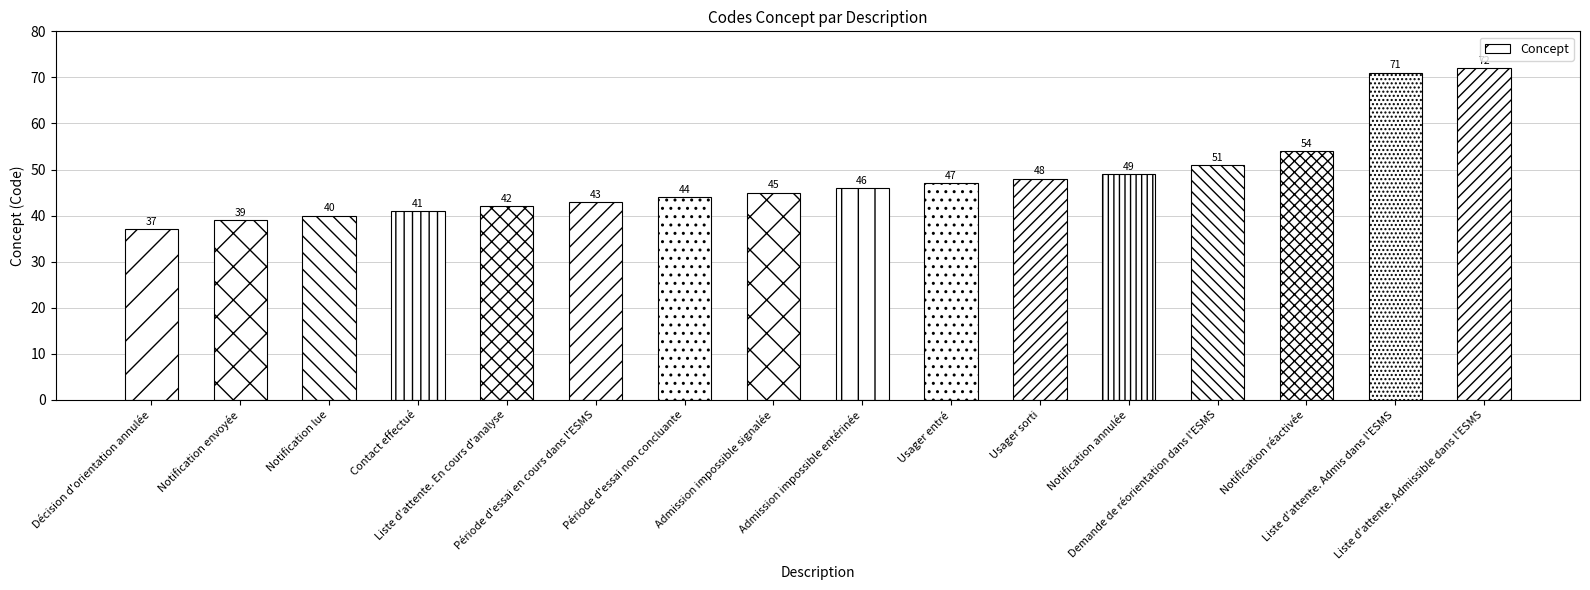

List the labels in order of value, largest first.

Liste d'attente. Admissible dans l'ESMS, Liste d'attente. Admis dans l'ESMS, Notification réactivée, Demande de réorientation dans l'ESMS, Notification annulée, Usager sorti, Usager entré, Admission impossible entérinée, Admission impossible signalée, Période d'essai non concluante, Période d'essai en cours dans l'ESMS, Liste d'attente. En cours d'analyse, Contact effectué, Notification lue, Notification envoyée, Décision d'orientation annulée